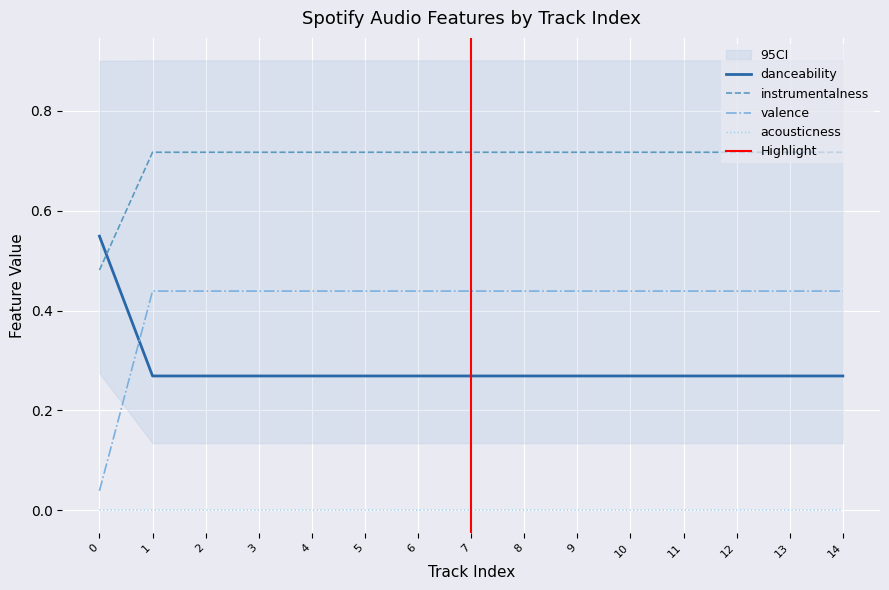

Between 4 and 14, which series saw the biggest shift?

acousticness